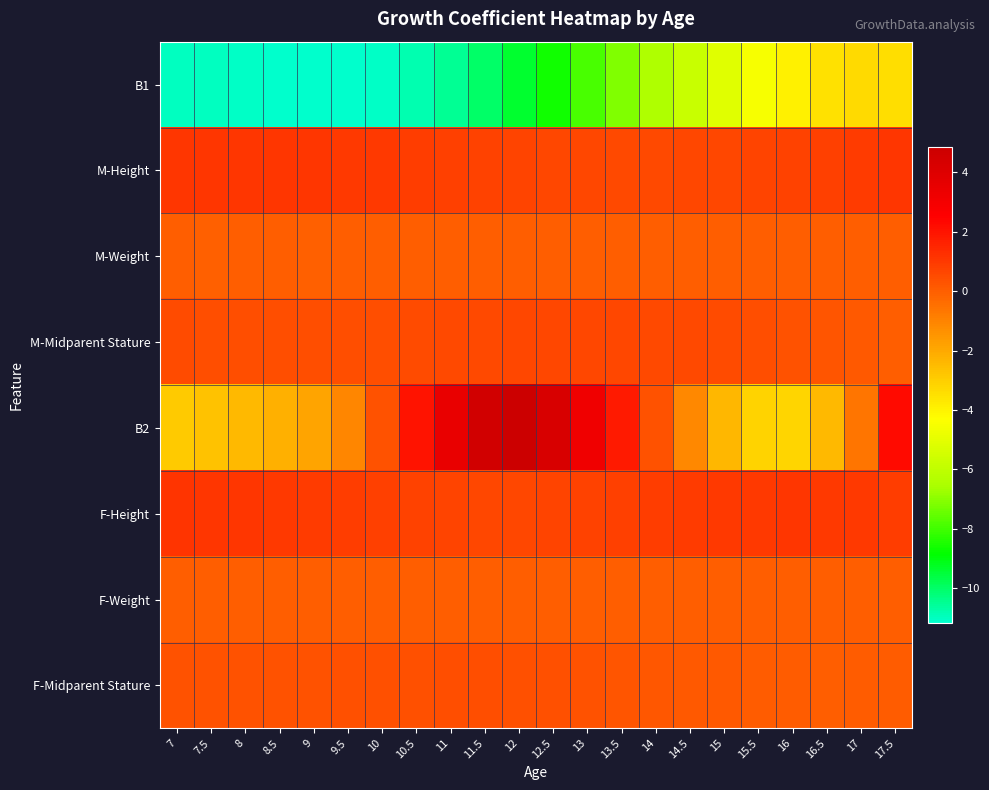

How many categories are shown in the chart?

22